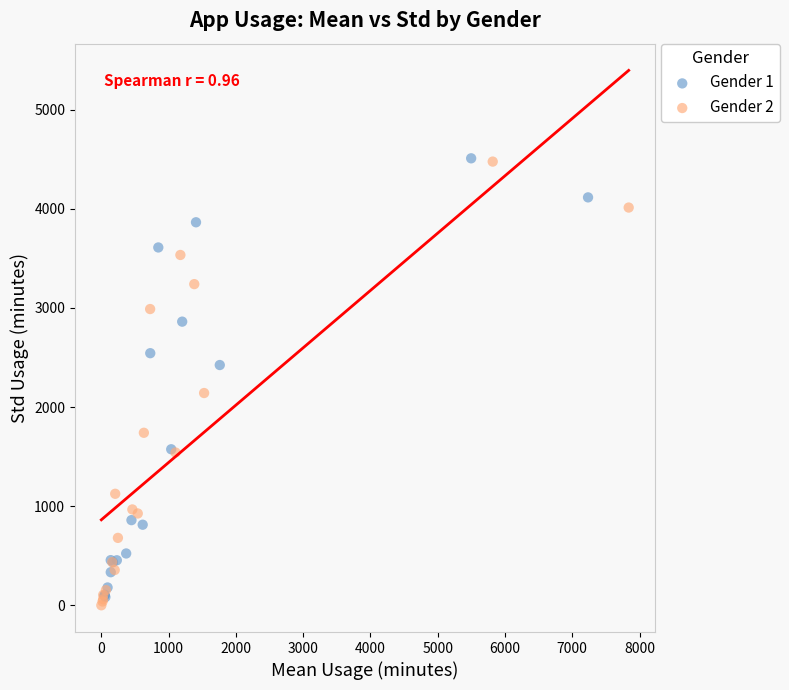

What are all the series names shown in the legend?

Gender 1, Gender 2